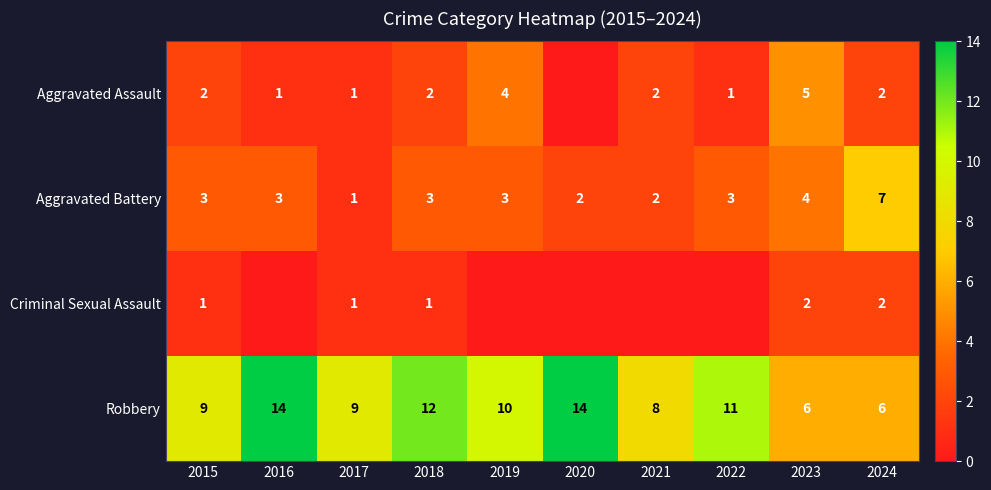

What is the difference between the maximum and minimum values in the Criminal Sexual Assault series?

2